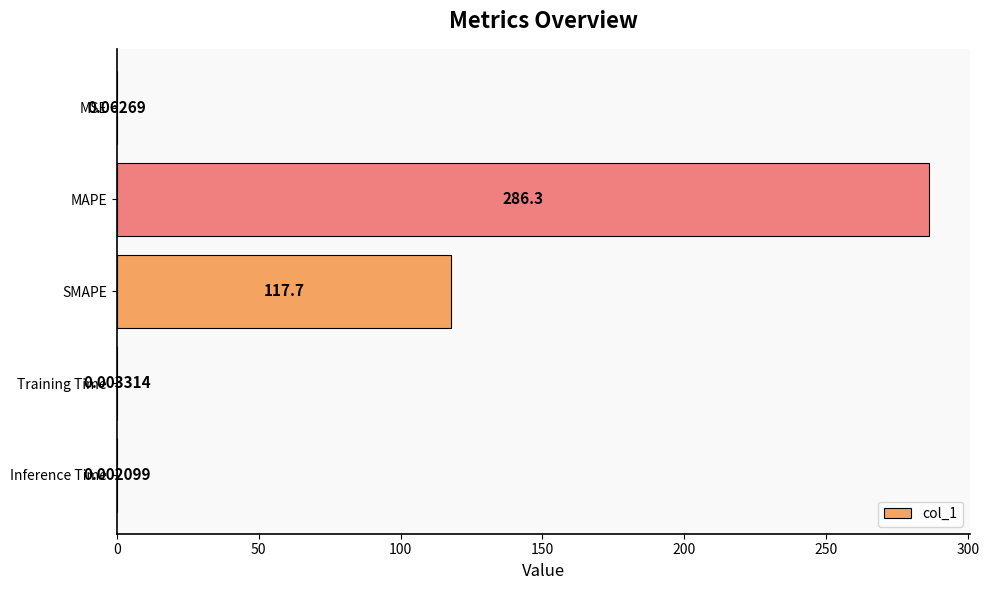

Are the bars grouped side by side (vs. stacked)?

No